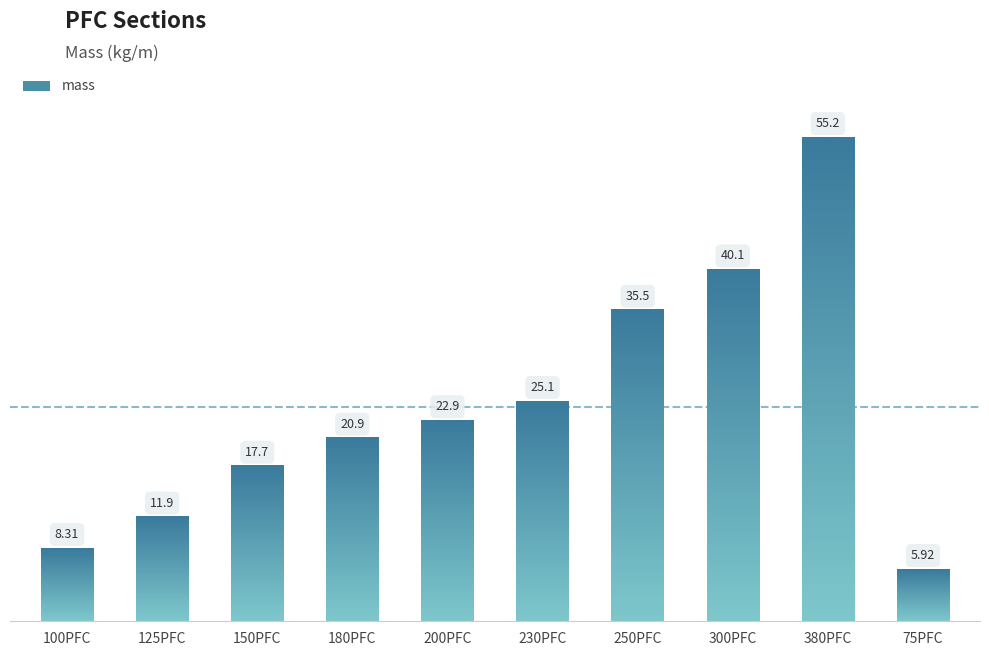

How many data points does each series have?

10